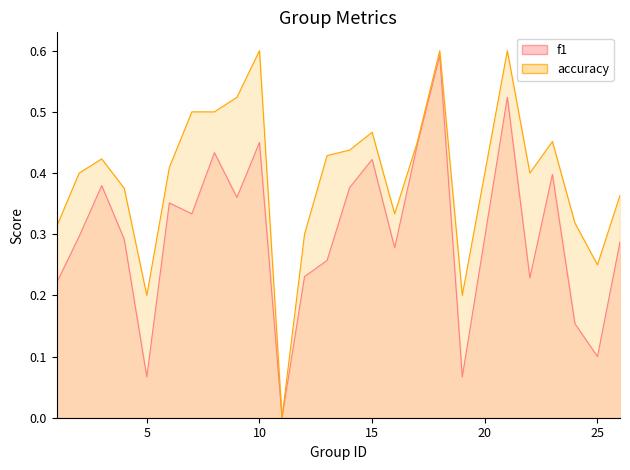

What is the sum of all accuracy values?

9.8